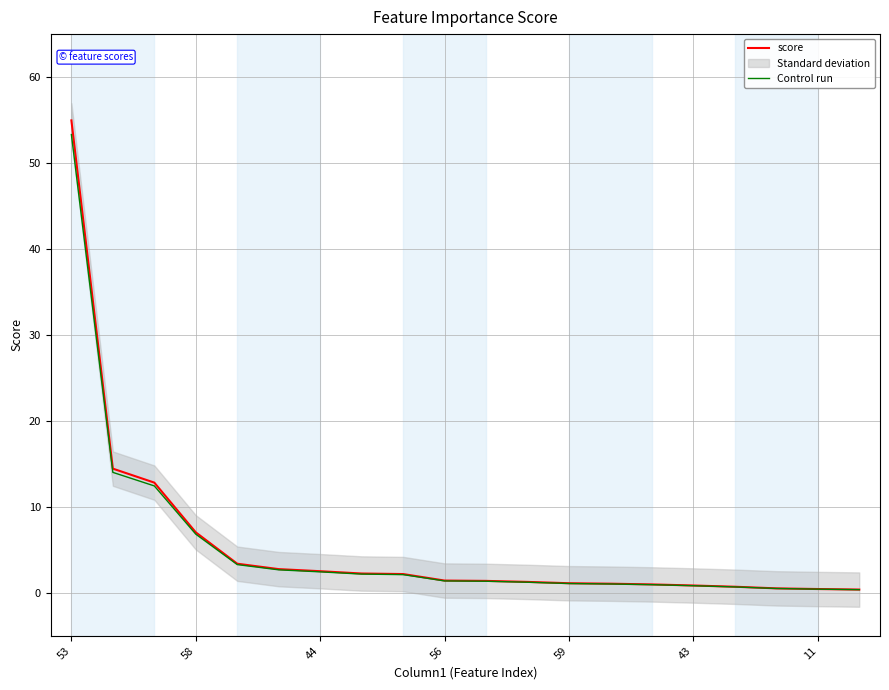

At which category does the chart reach its minimum across all series?

19